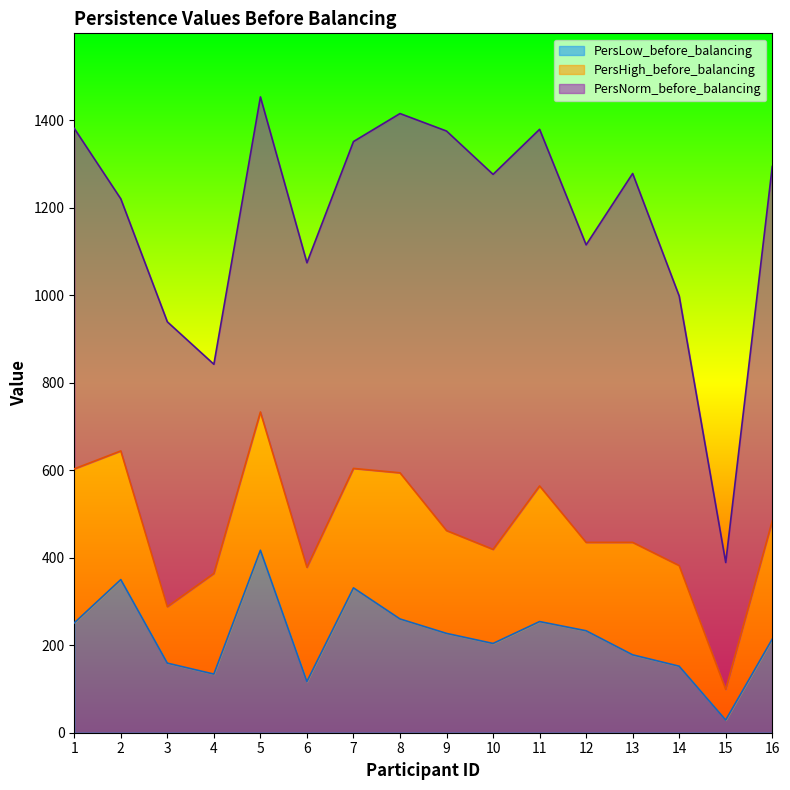

How many interior local peaks does the PersNorm_before_balancing series have?

4